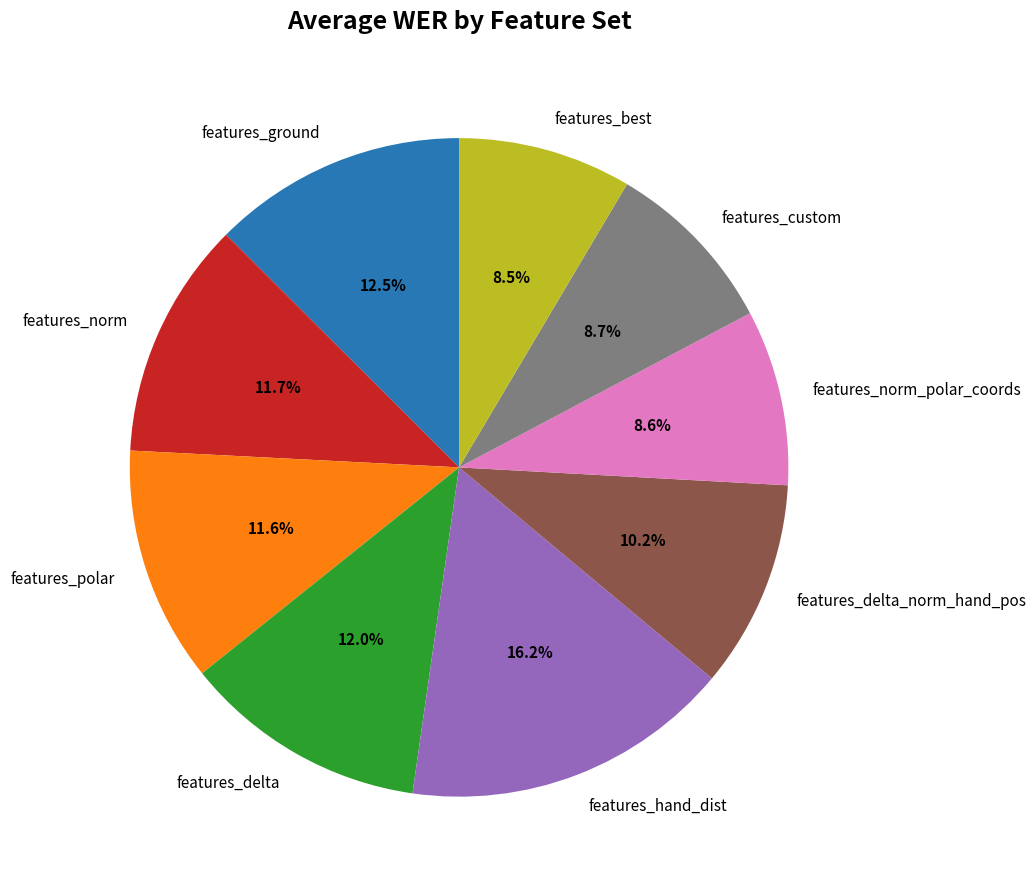

Is features_best the majority of the pie?

No